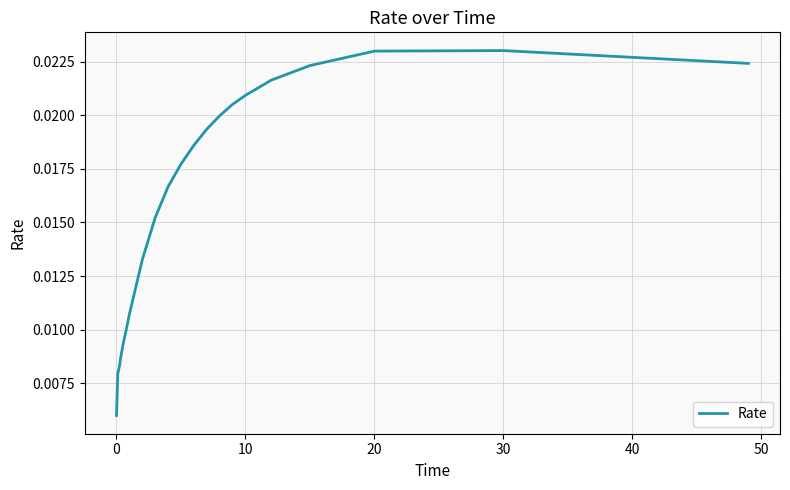

True or false: there are more than 1 points higher than both neighbors.

False